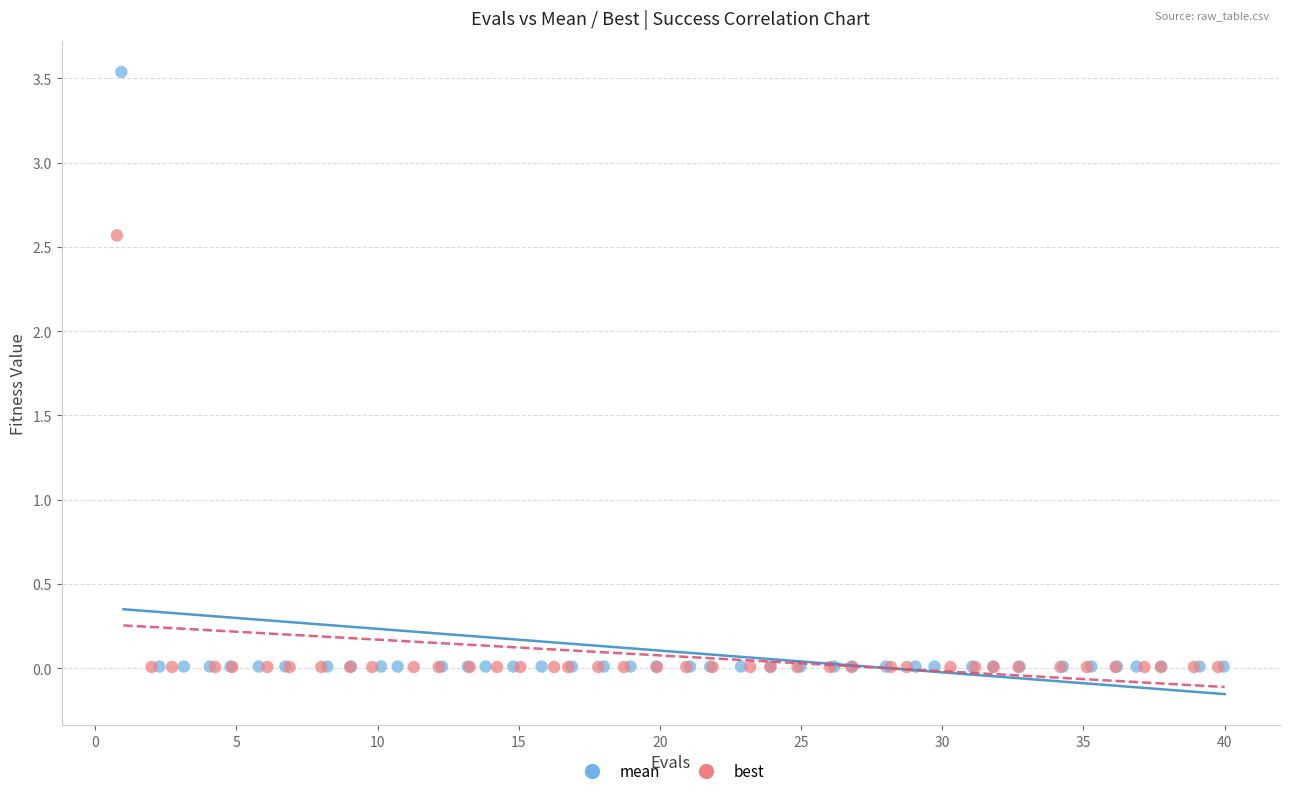

Which series reaches the maximum Y coordinate?

mean